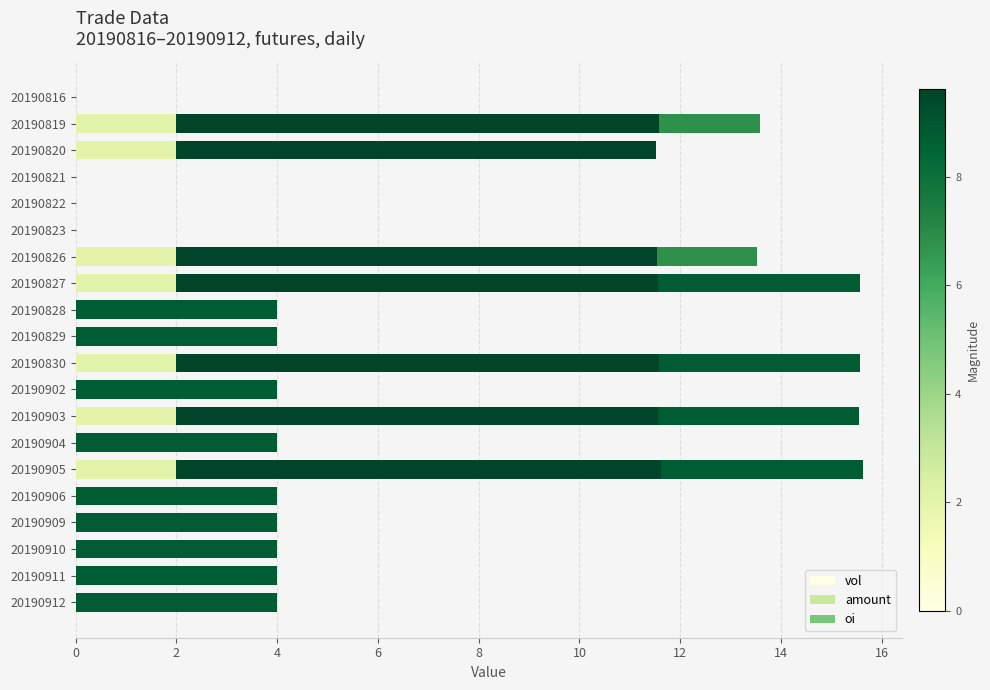

What is the total value across all series at 20190826?

13.5